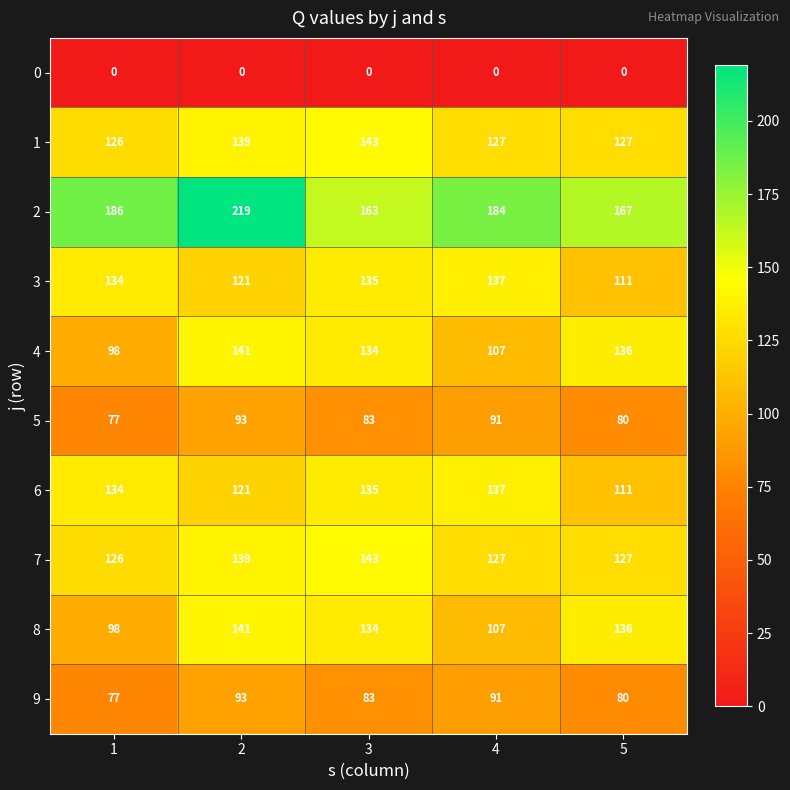

Which category has the highest value across all series?

2